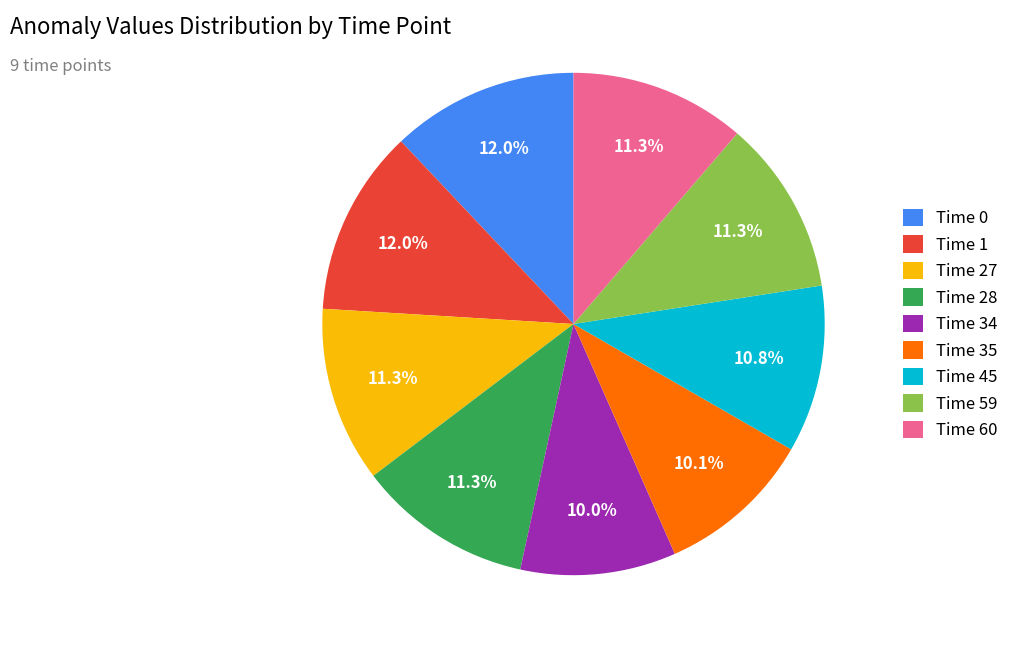

Is there a majority slice in this chart?

No